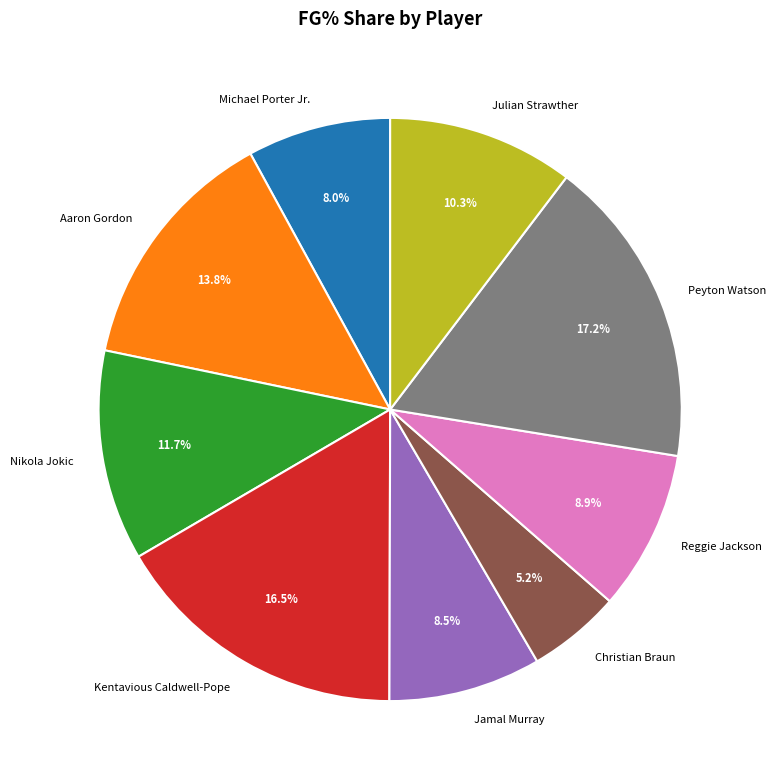

Approximately how many times larger is the value at Nikola Jokic compared to Julian Strawther?

1.1